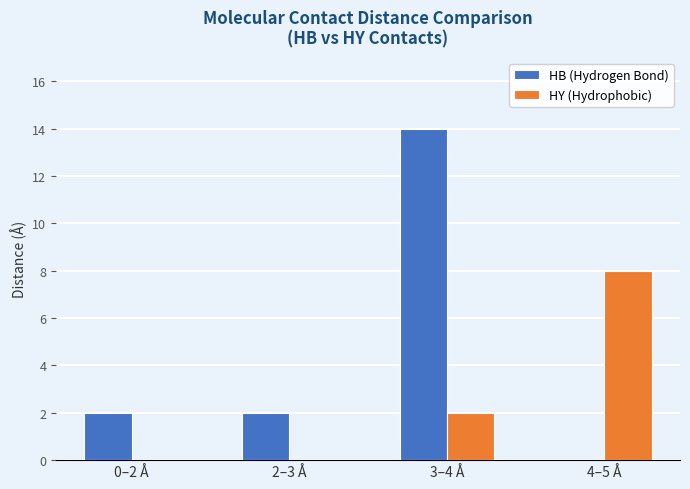

Between 0–2 Å and 4–5 Å, which series saw the biggest shift?

HY (Hydrophobic)